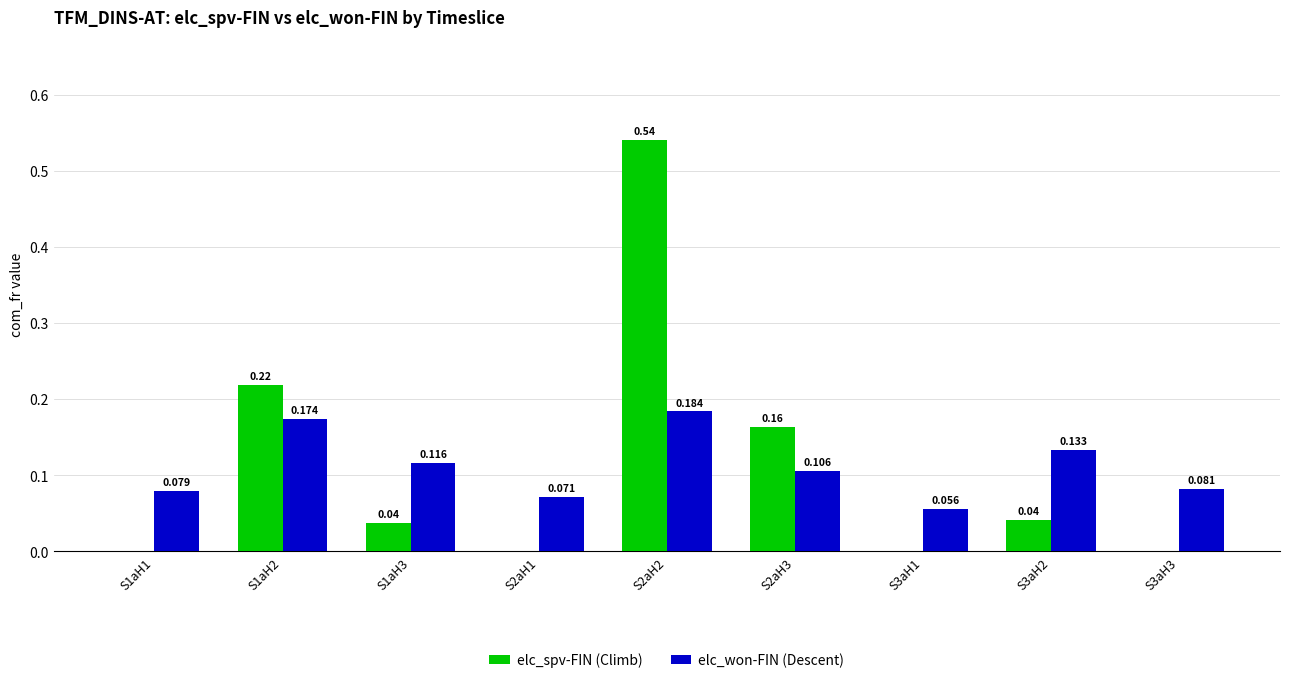

Is the value of elc_won-FIN (Descent) at S2aH1 greater than the value of elc_spv-FIN (Climb) at S1aH1?

Yes